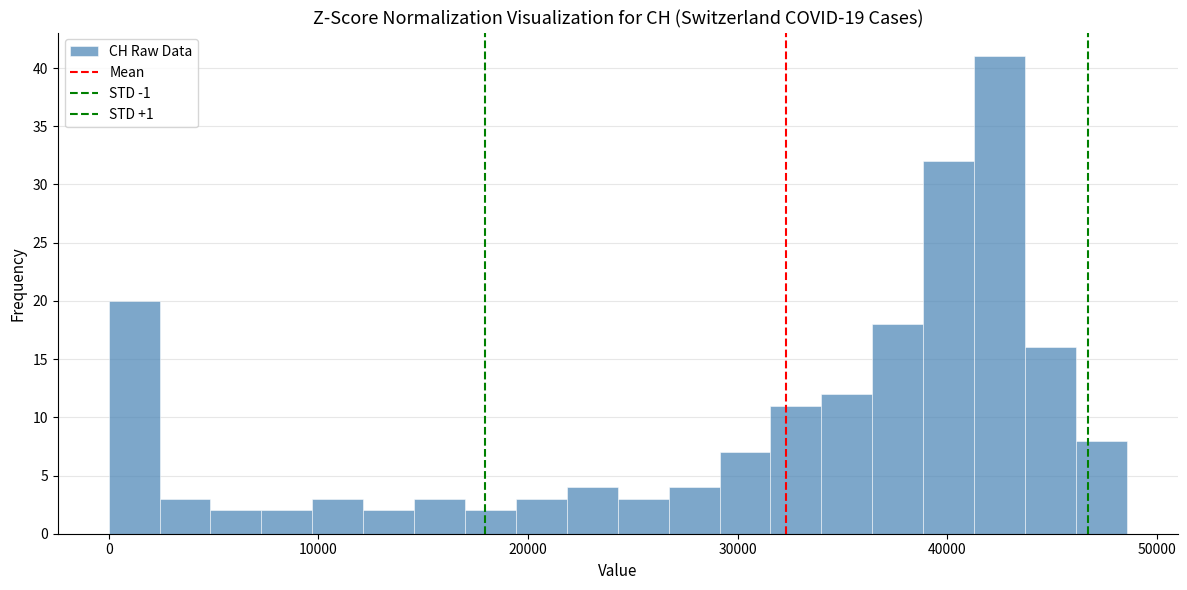

Read against the x-axis, roughly where is the centre of the tallest bar?

42000